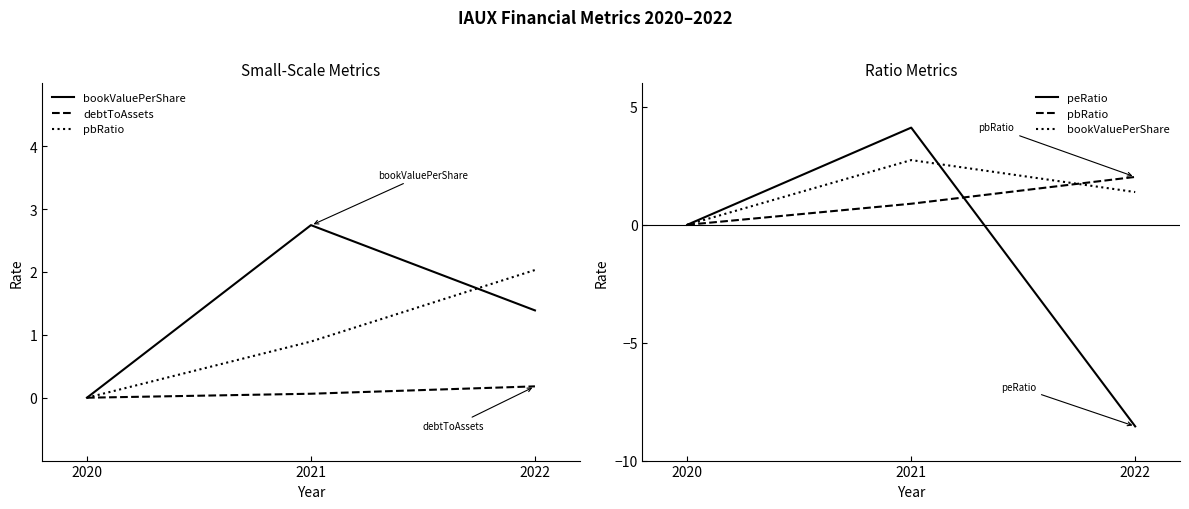

Which series has the largest range (max minus min)?

peRatio